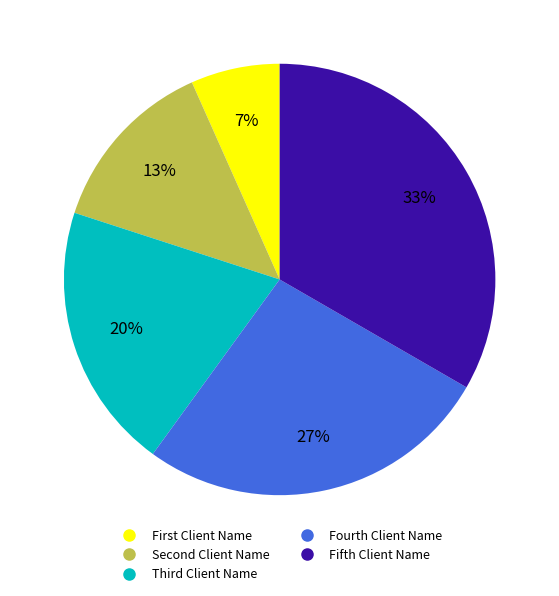

Which category has the smallest portion of the pie?

First Client Name